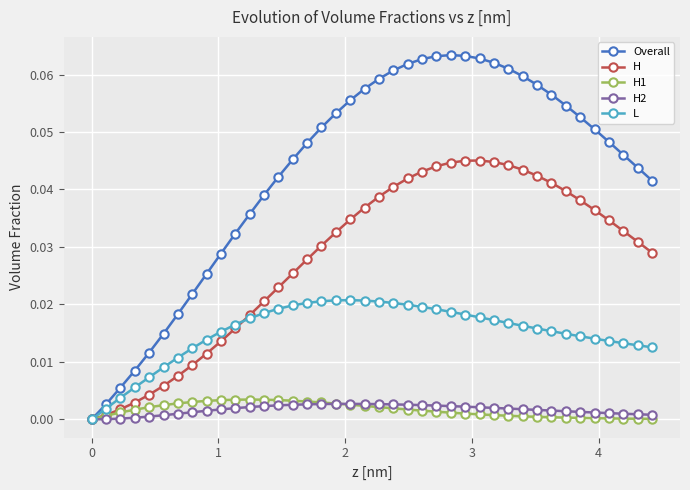

Which series has the widest spread of values?

Overall